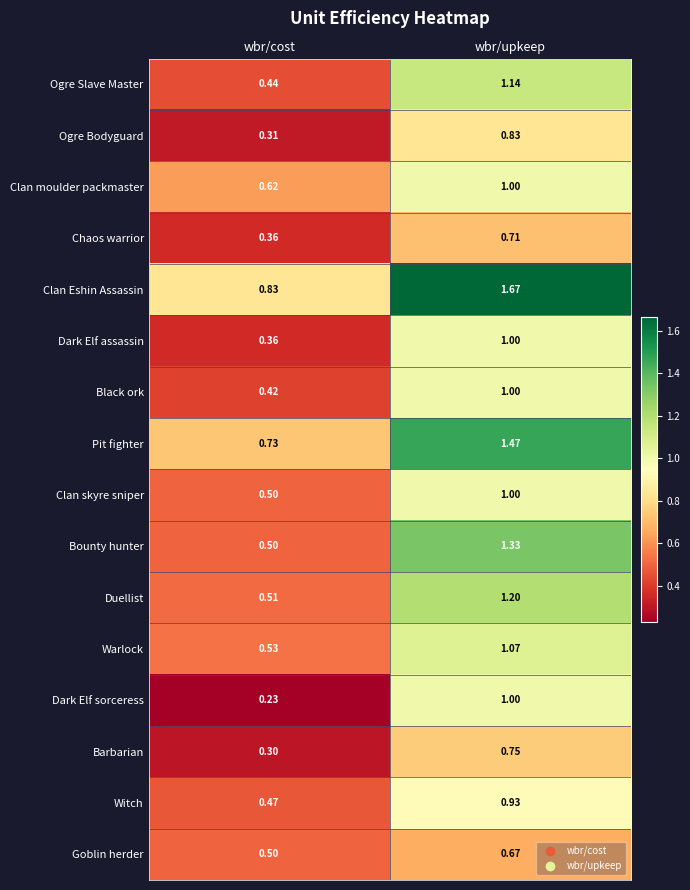

Which category has the lowest value in the Dark Elf assassin series?

wbr/cost